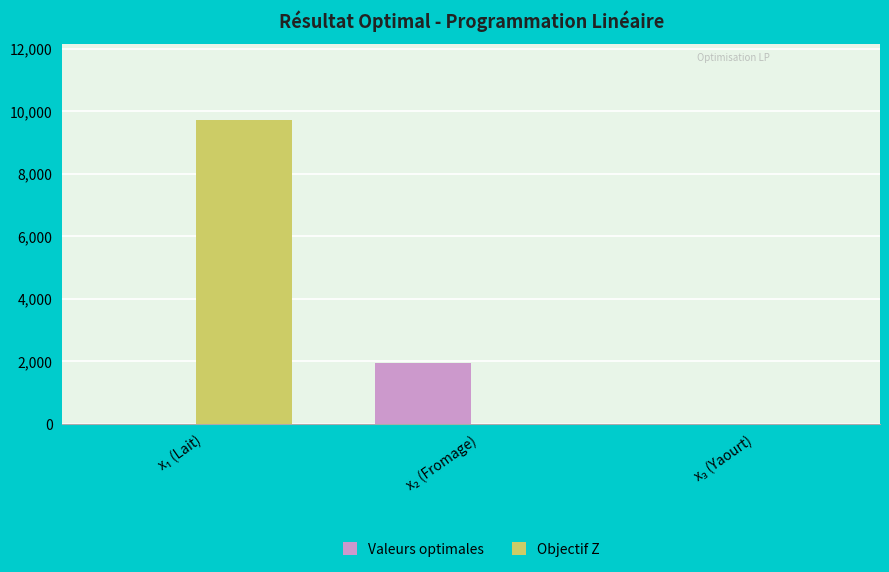

What is the maximum value for Objectif Z?

9722.2